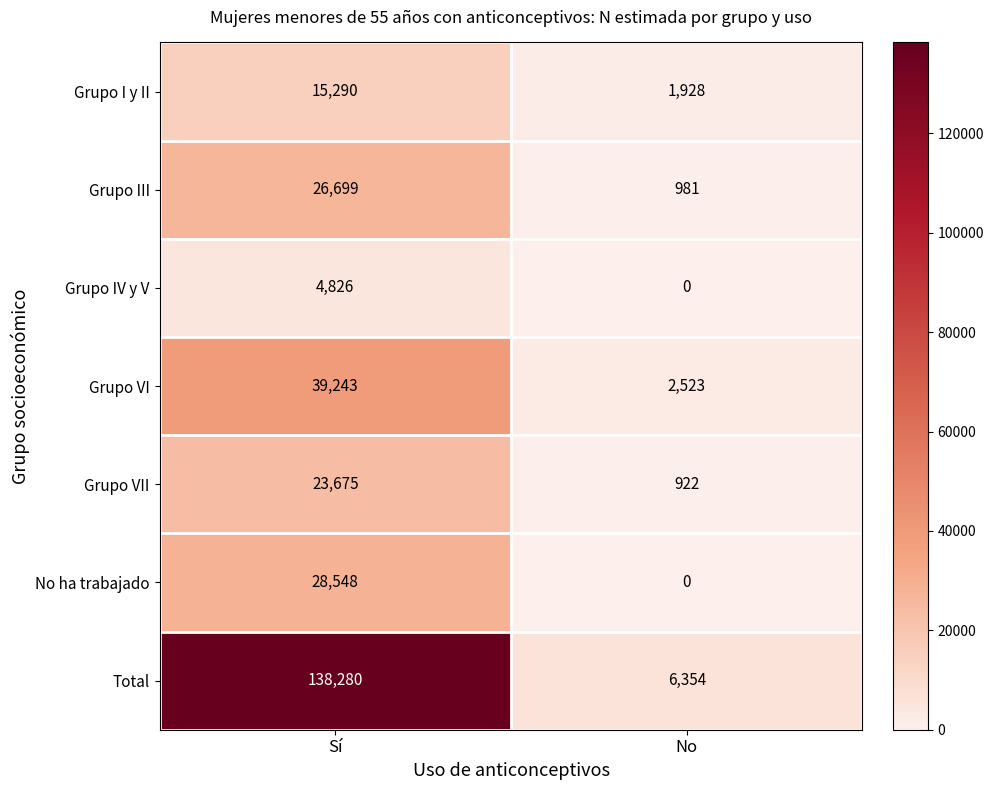

List the series in order of their peak value, highest first.

Total, Grupo VI, No ha trabajado, Grupo III, Grupo VII, Grupo I y II, Grupo IV y V